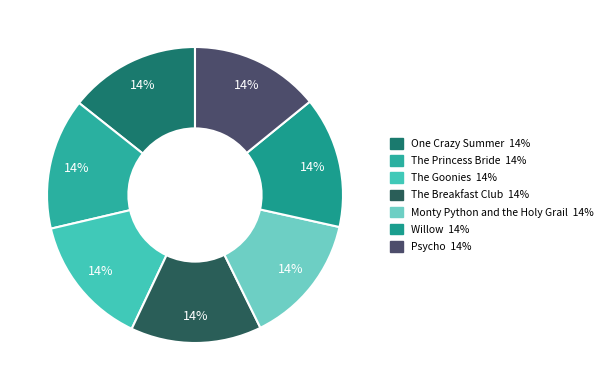

Is the sum of The Goonies and Monty Python and the Holy Grail greater than half?

No